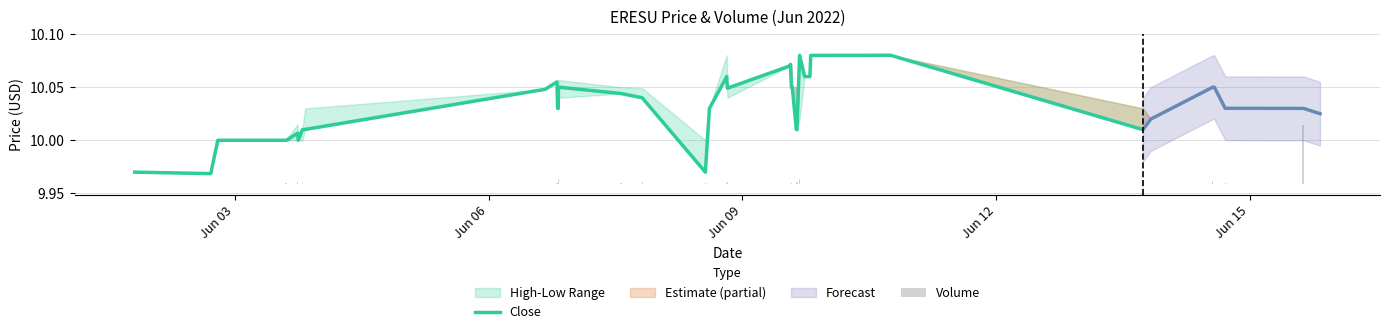

How many bars are there in total?

40